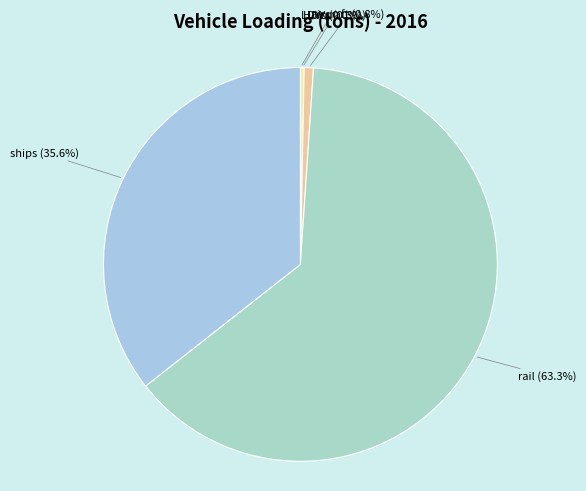

Is there a majority slice in this chart?

Yes